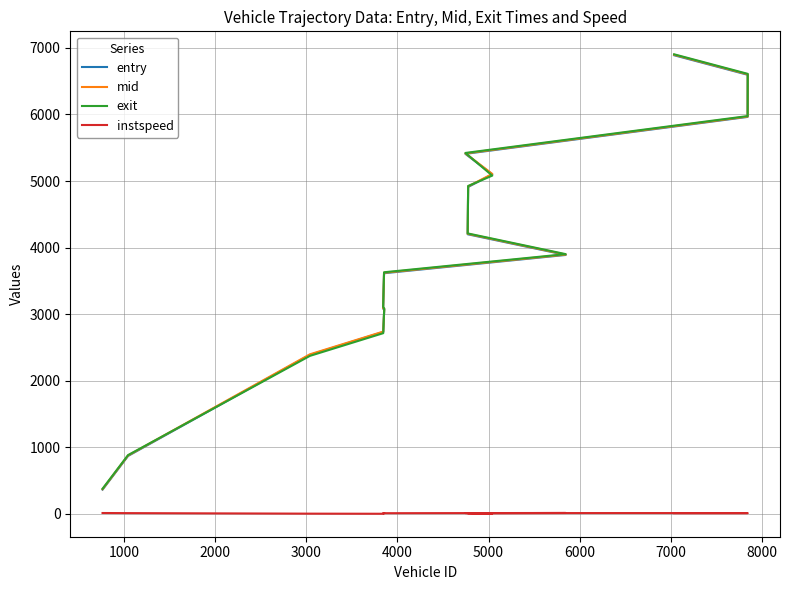

True or false: instspeed and exit intersect in this chart.

False